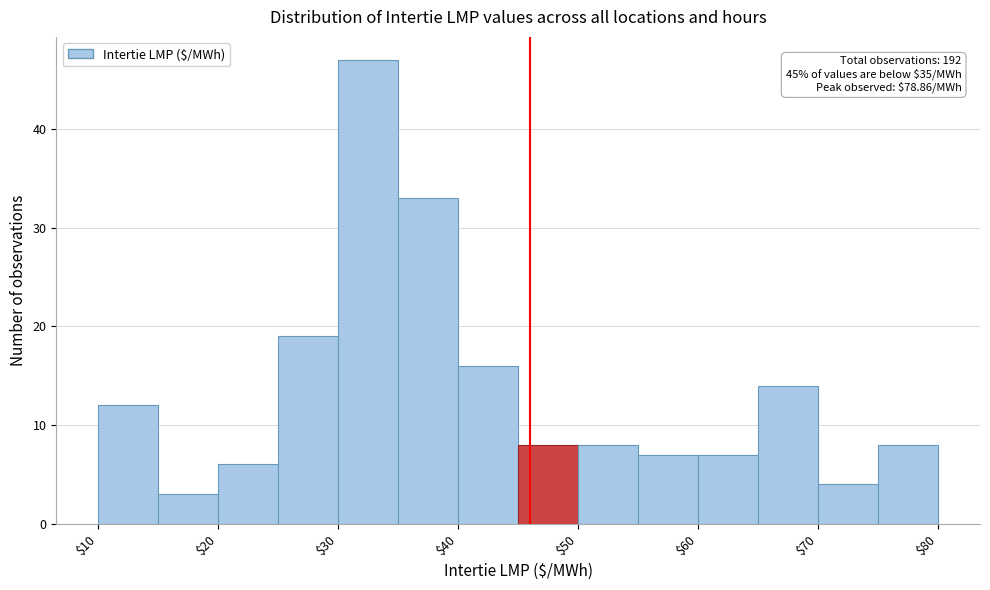

Which range on the x-axis has the tallest bar?

30 to 35